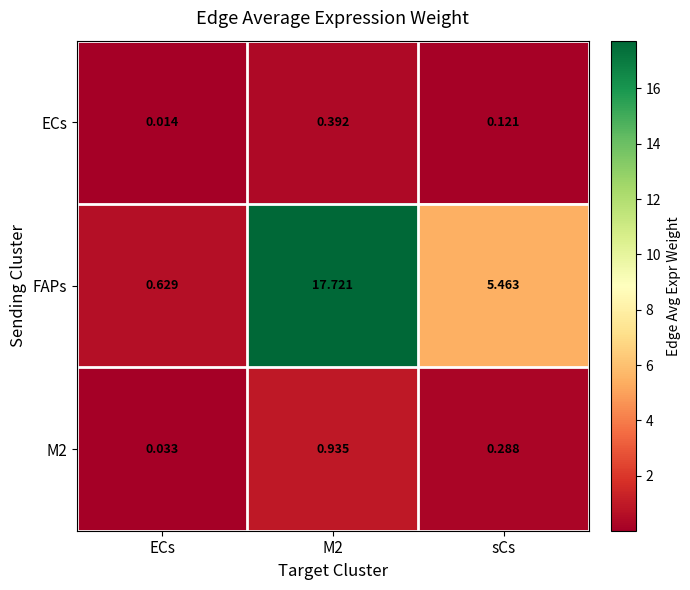

At which label is ECs closest to 0?

ECs